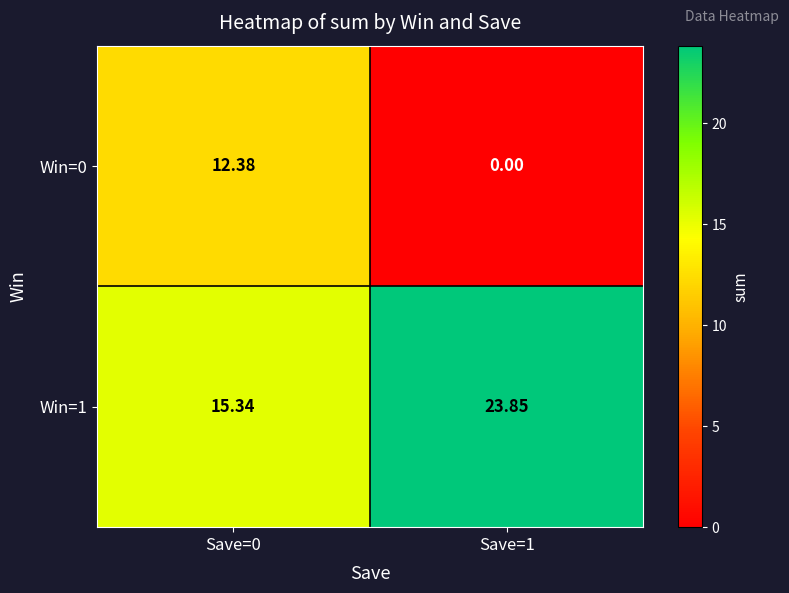

Is the value of Win=1 at Save=1 greater than the value of Win=0 at Save=0?

Yes